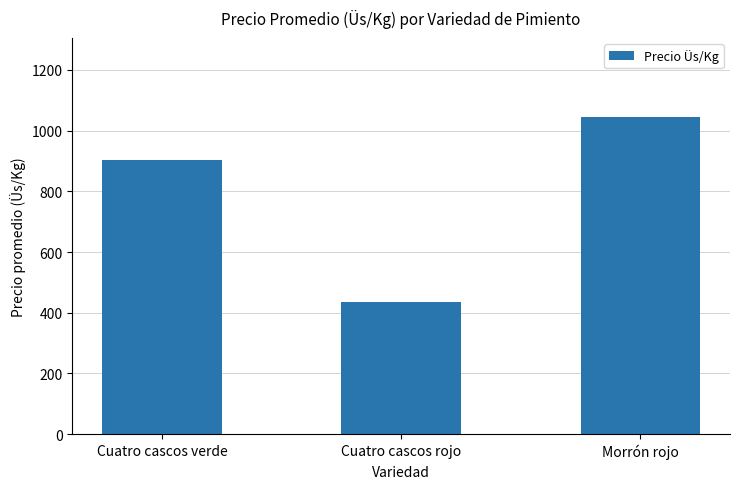

List the labels in order of value, largest first.

Morrón rojo, Cuatro cascos verde, Cuatro cascos rojo